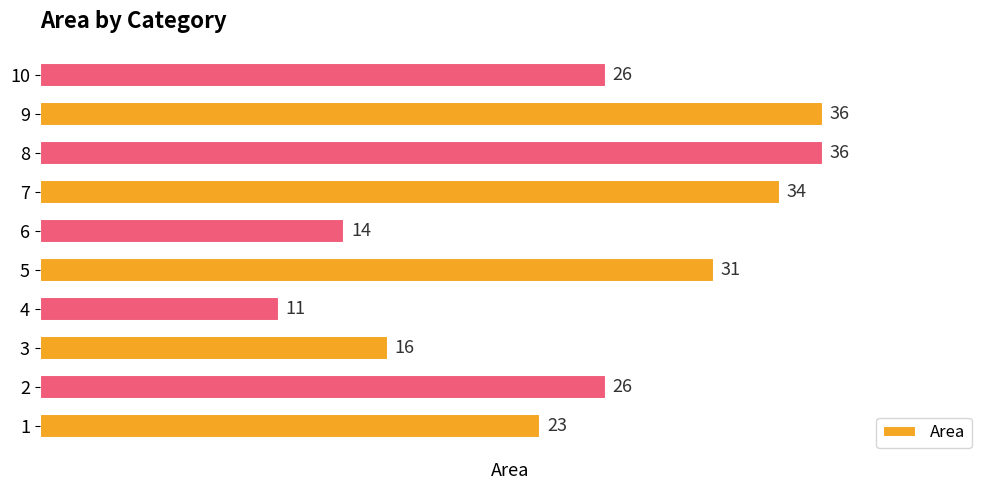

Is it true that the value at 10 is 26?

True